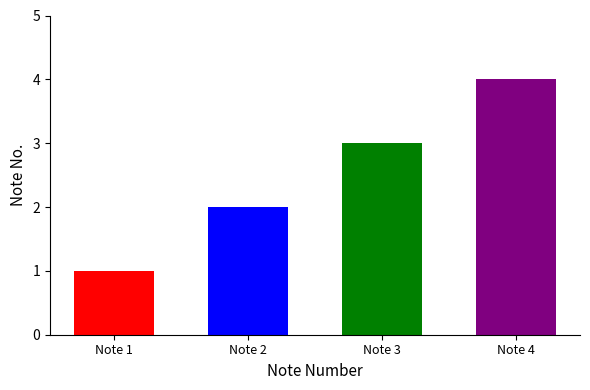

List the labels in order of value, smallest first.

Note 1, Note 2, Note 3, Note 4